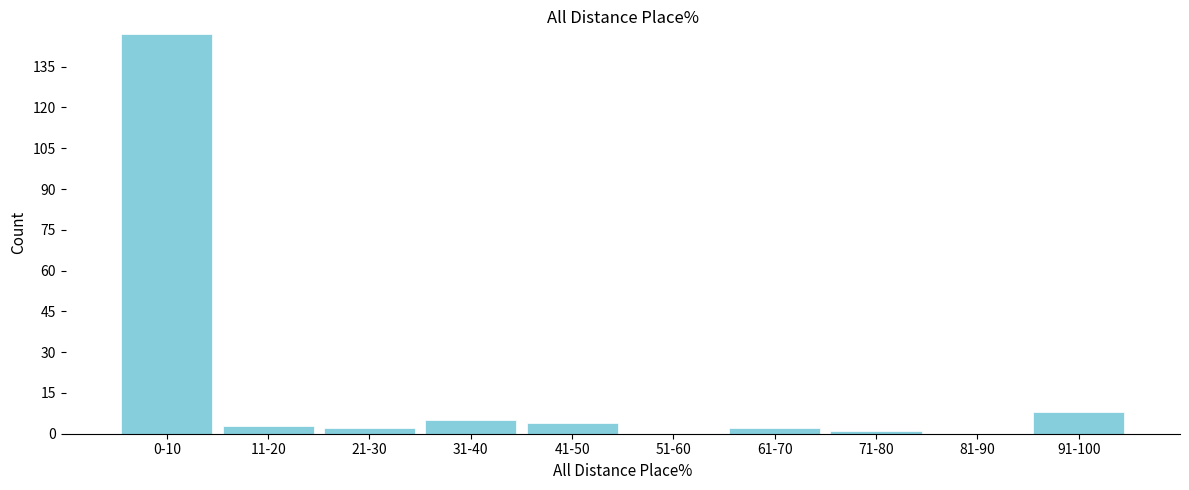

Reading right to left, extract all data points from this chart.

91-100=8	81-90=0	71-80=1	61-70=2	51-60=0	41-50=4	31-40=5	21-30=2	11-20=3	0-10=147